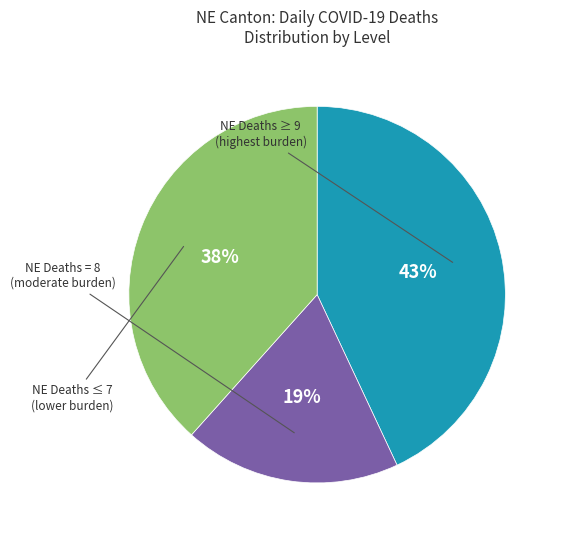

Is there a majority slice in this chart?

No